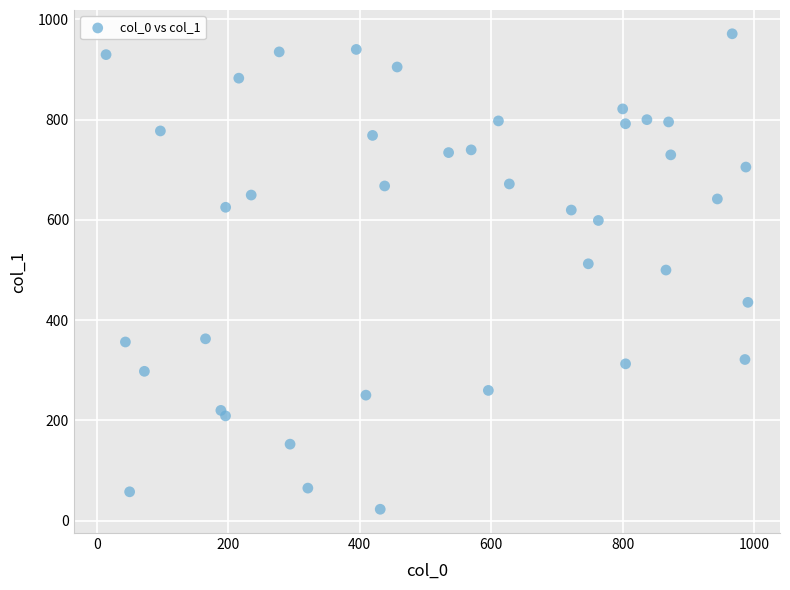

What is the range of Y values (max minus min)?

948.7